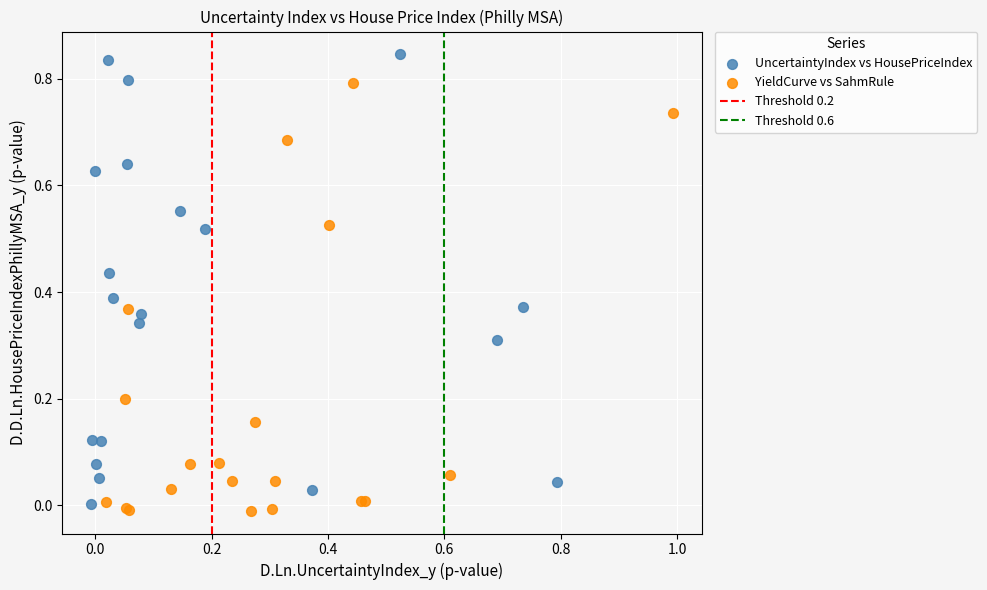

Which series contains the highest Y value?

UncertaintyIndex vs HousePriceIndex